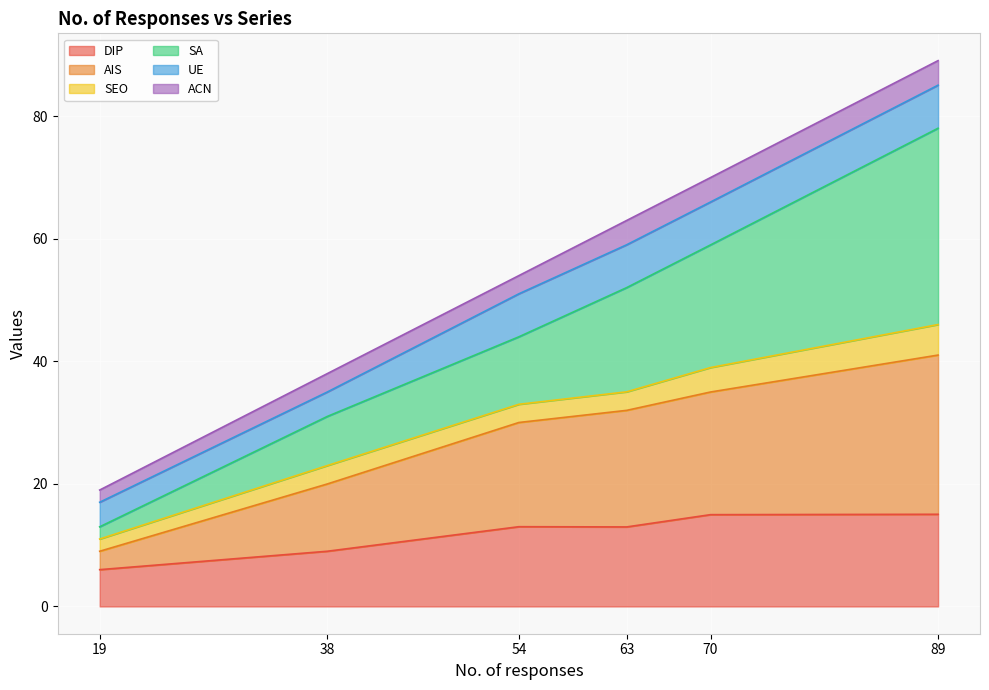

What is the difference between the second highest and second lowest values in the DIP series?

6.0